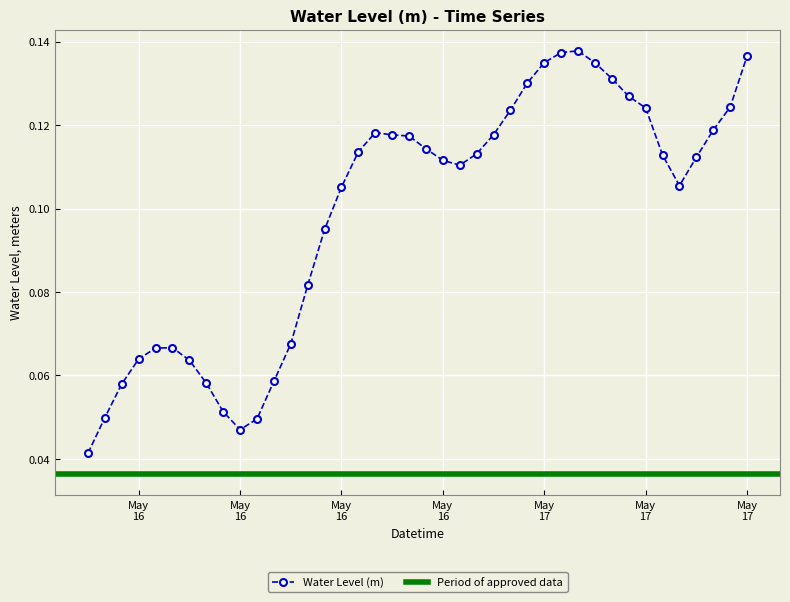

Which label corresponds to the largest value in the chart?

2025-05-17 05:00:00